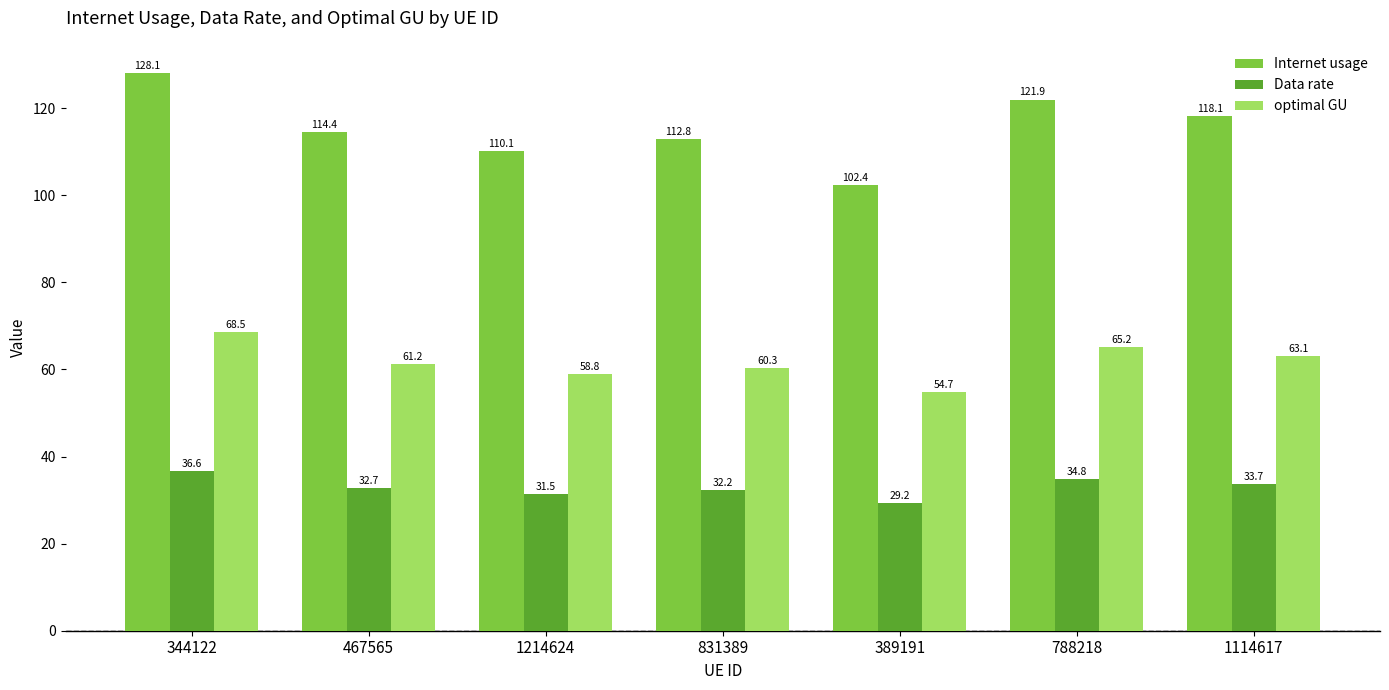

Which series has the widest spread of values?

Internet usage